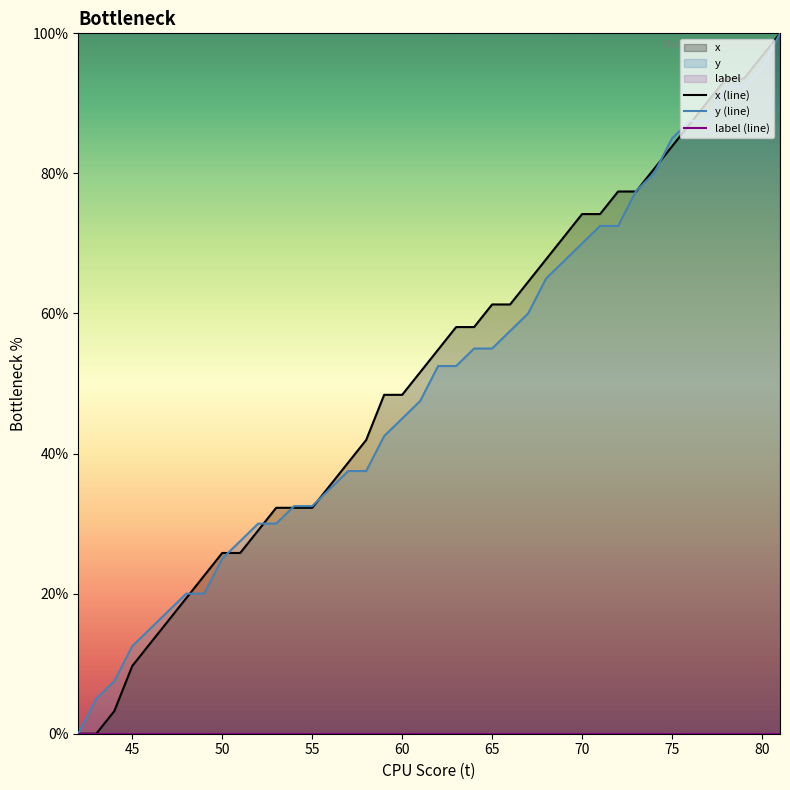

What is the highest value of the y (line) series?

100.0